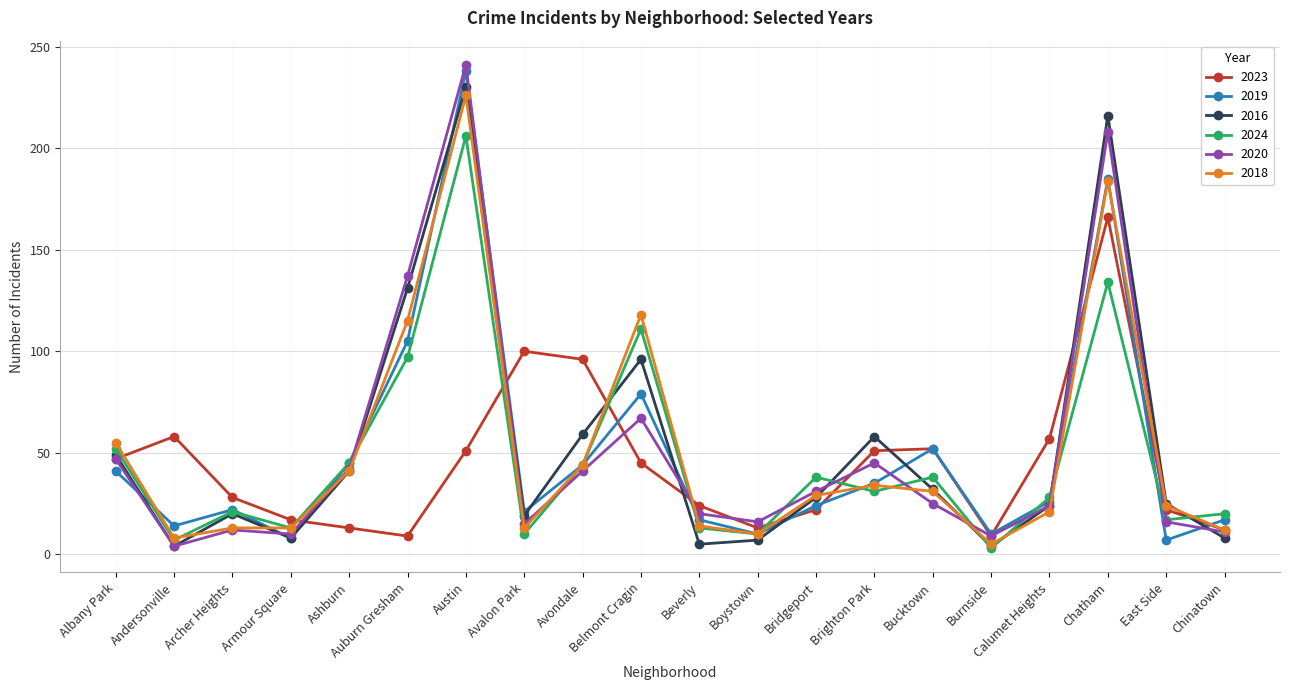

Where do 2019 and 2023 first cross each other?

Armour Square and Ashburn